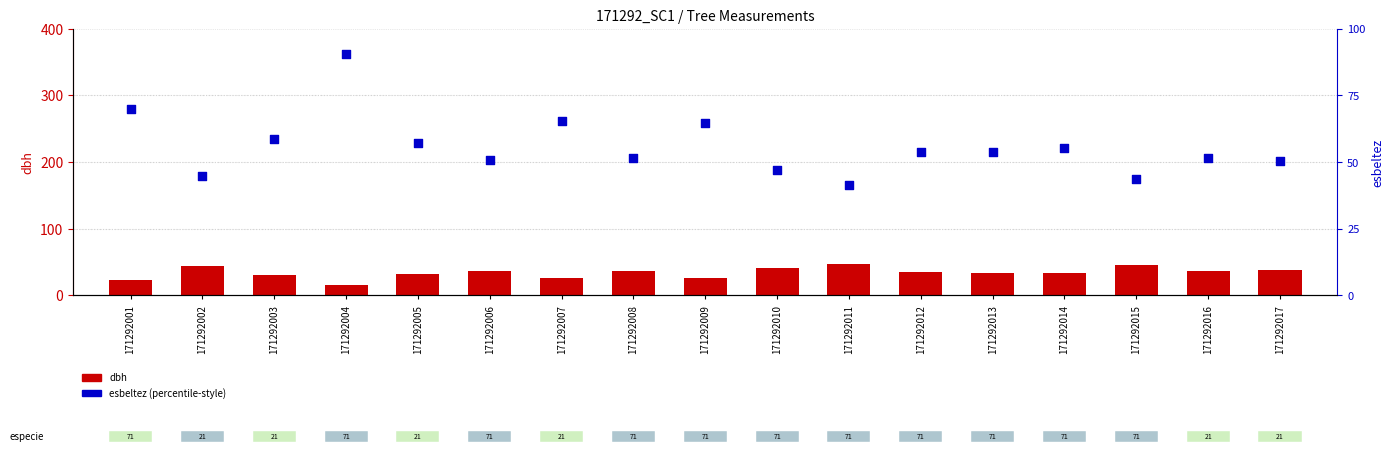

What is the total value across all series at 171292012?

88.1